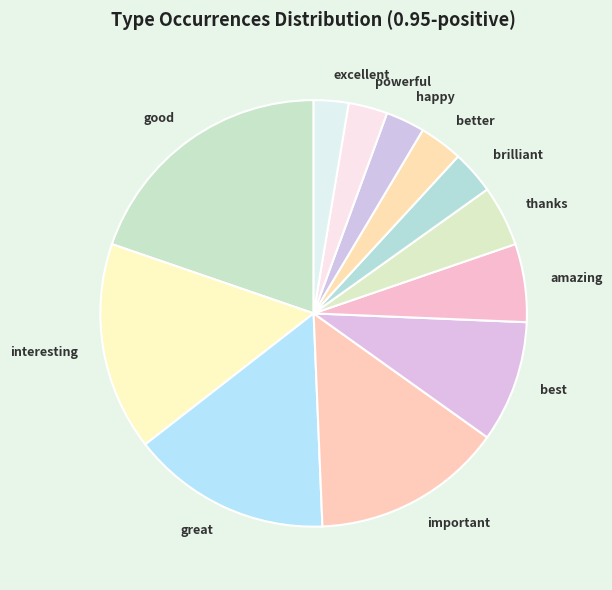

Which category has the biggest portion of the pie?

good